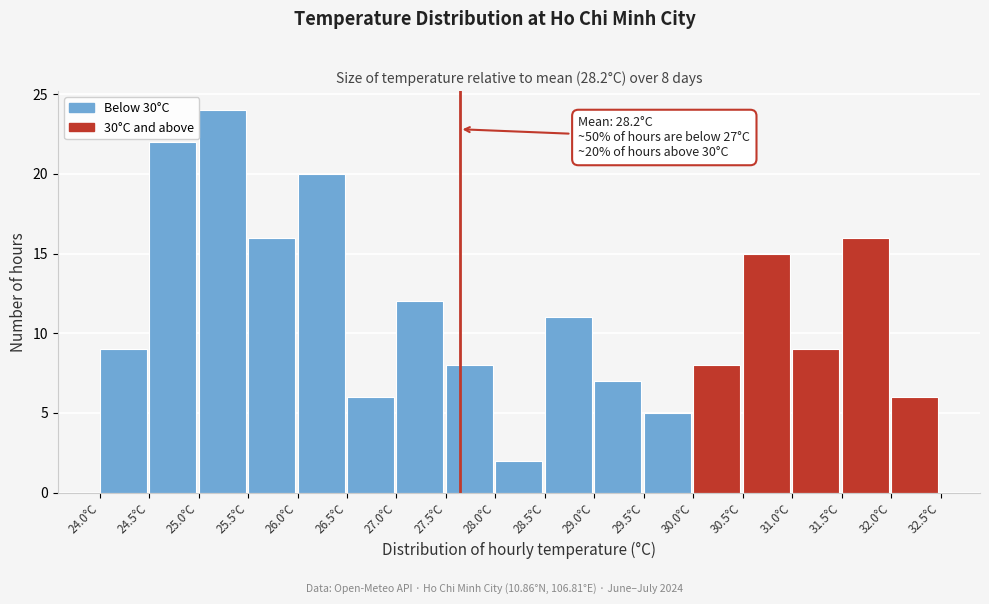

Over which range of the x-axis is the bar tallest?

25.0 to 25.5